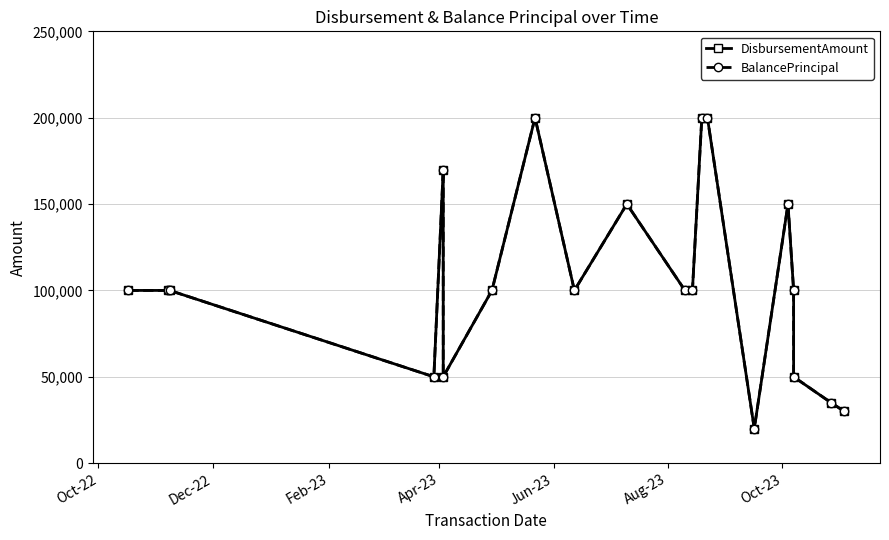

True or false: BalancePrincipal has more than 0 points higher than both neighbors.

True